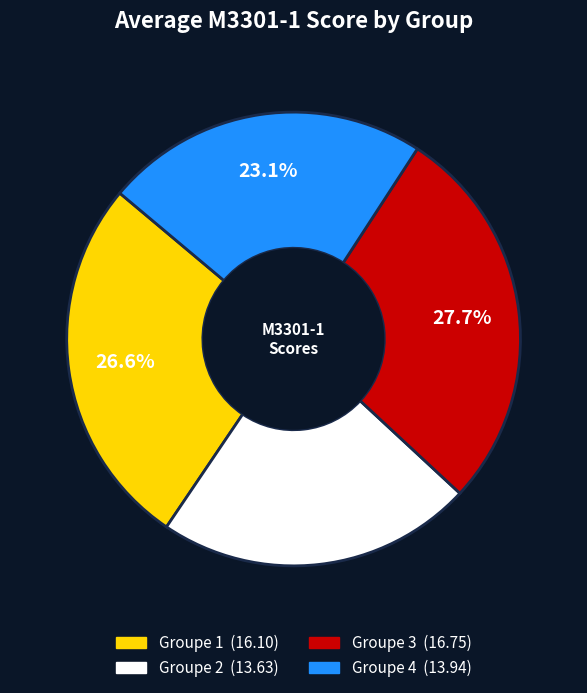

What is the ratio of the value at Groupe 4 to the value at Groupe 2?

1.0